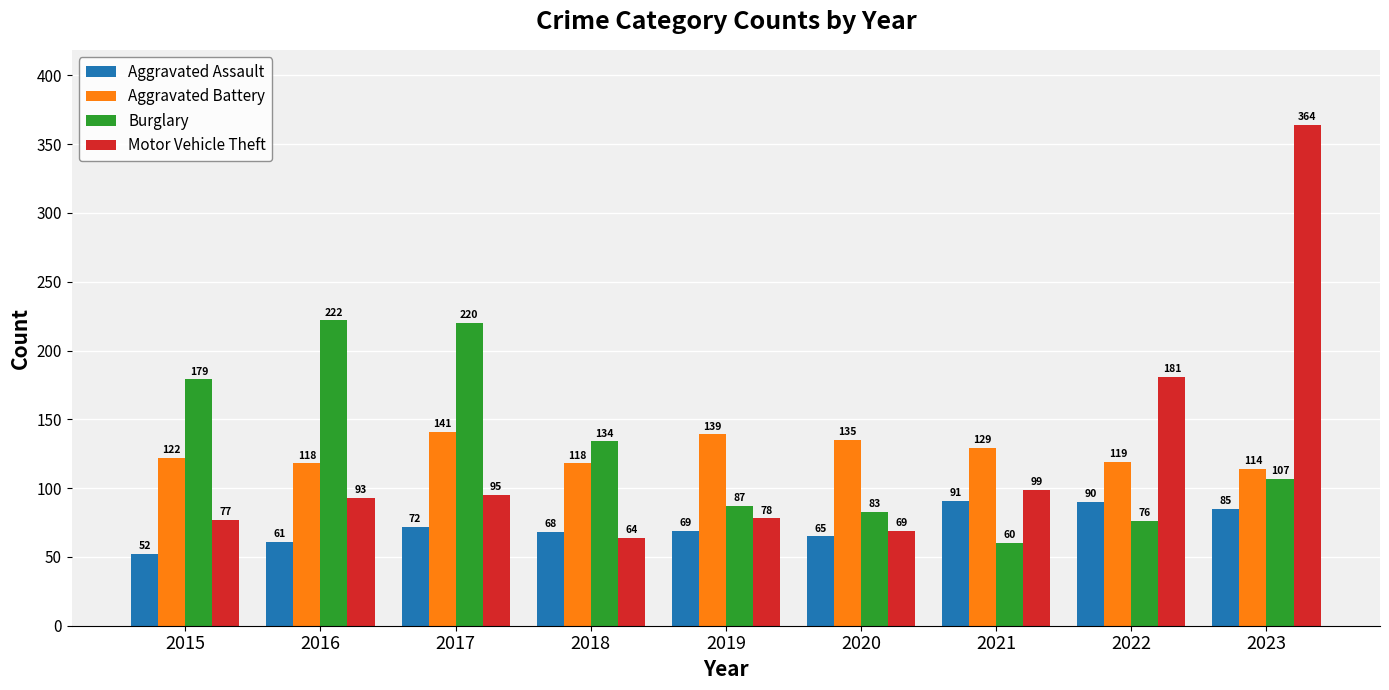

What is the difference between the maximum and minimum values in the Aggravated Assault series?

39